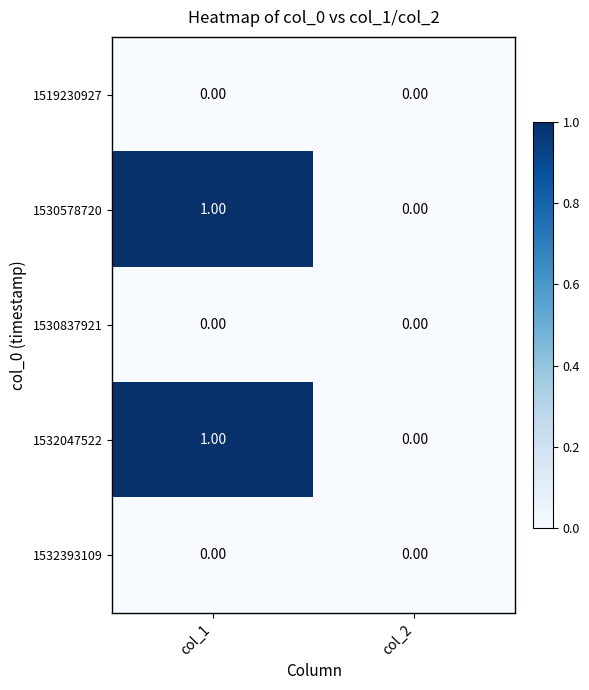

Is the value of 1532393109 at col_1 greater than the value of 1530578720 at col_1?

No